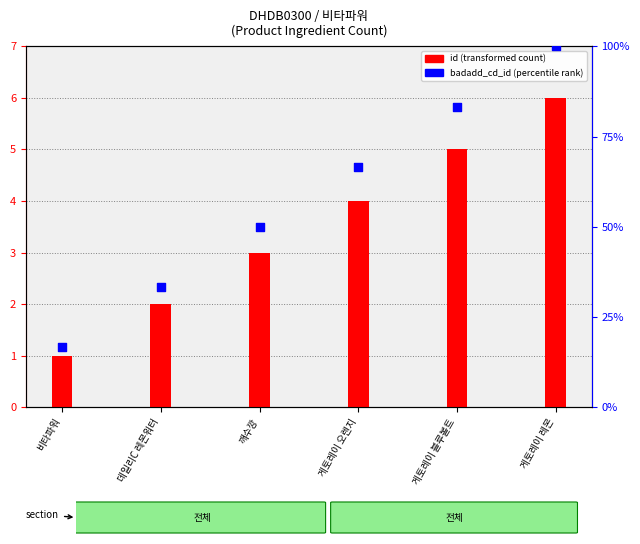

At how many categories does at least one series exceed 68?

2